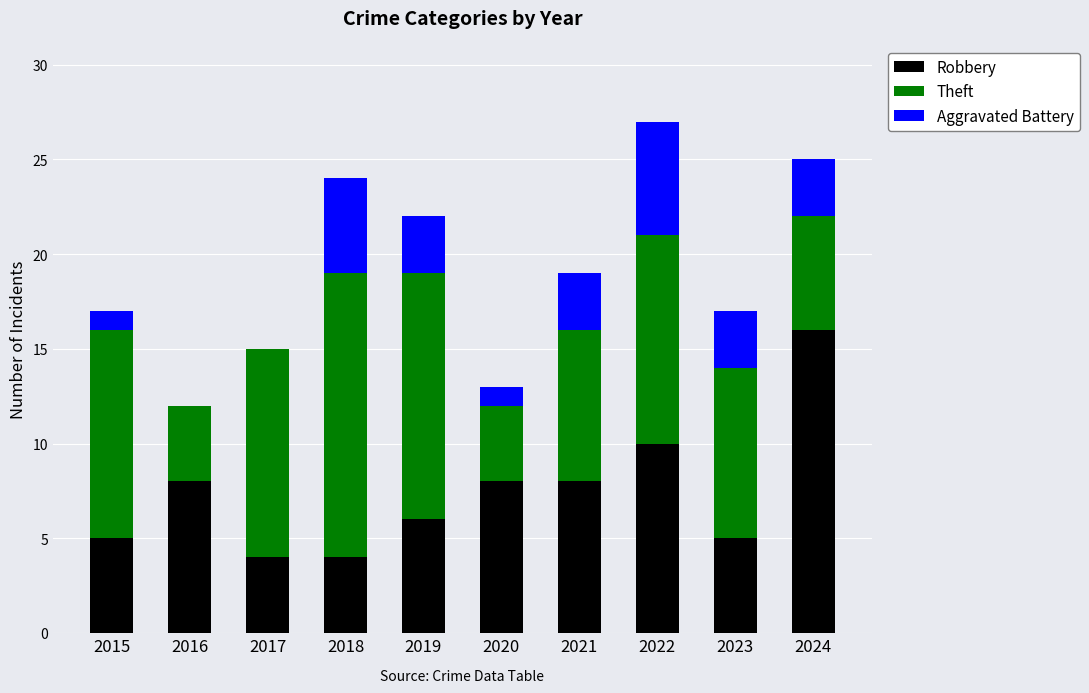

At which label is Robbery closest to 10?

2022